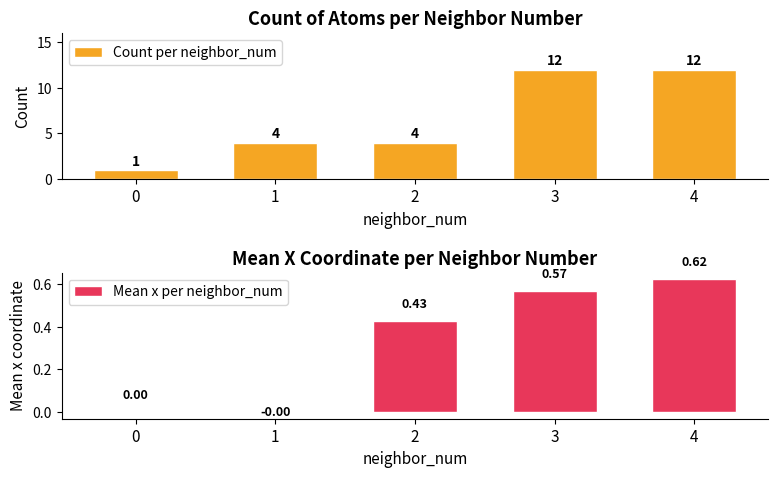

Between 0 and 4, which series saw the biggest shift?

Count per neighbor_num